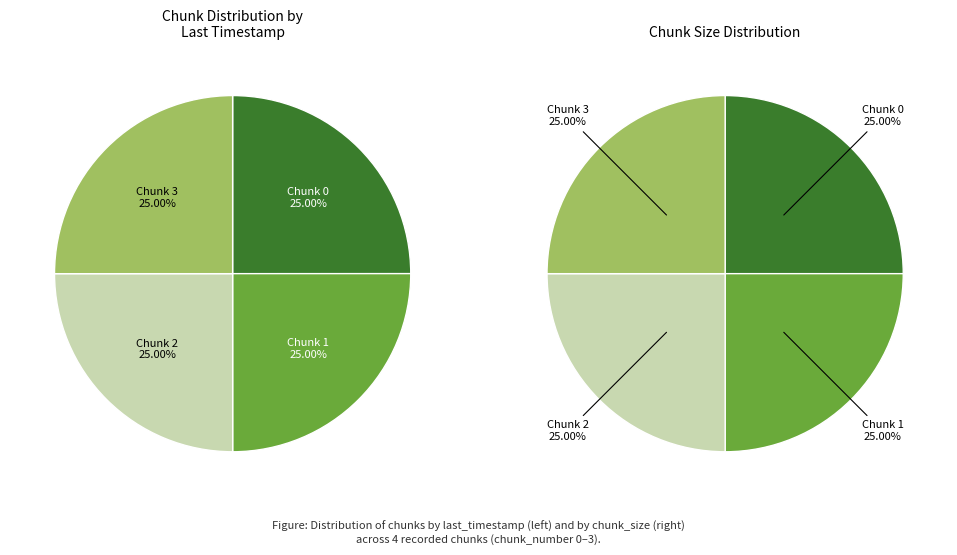

Is 0 the majority of the pie?

No